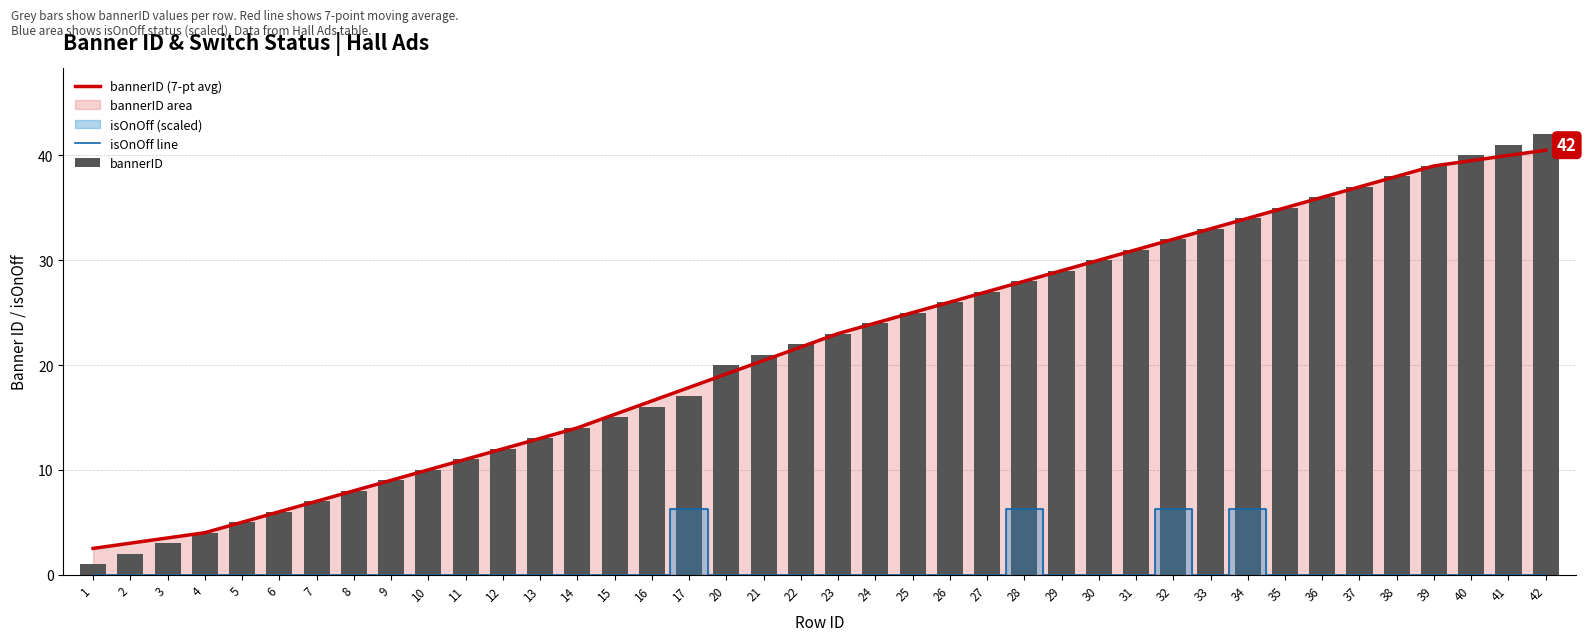

At which label does bannerID first exceed 23?

24